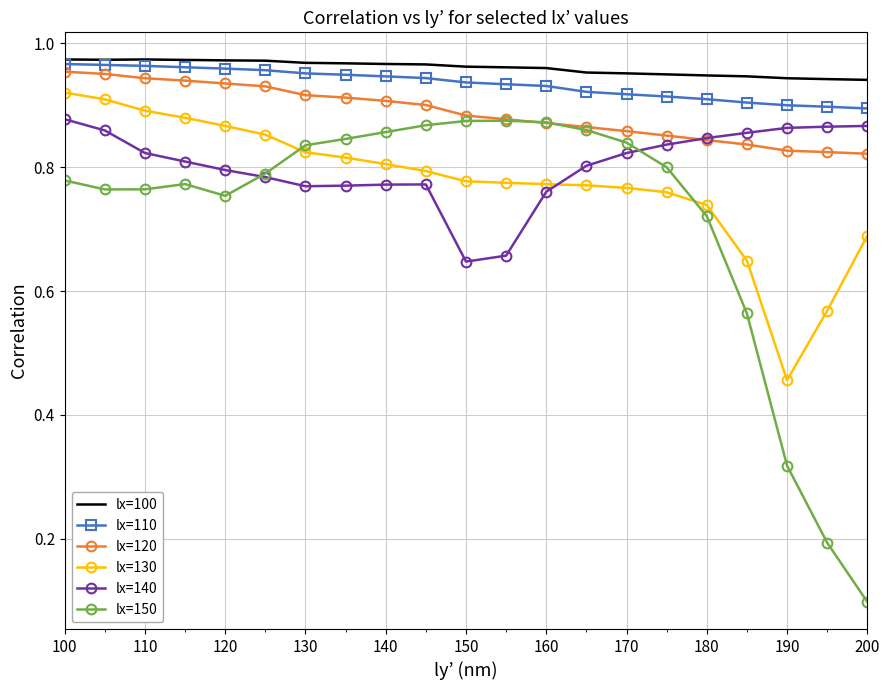

Which series has the widest spread of values?

lx=150